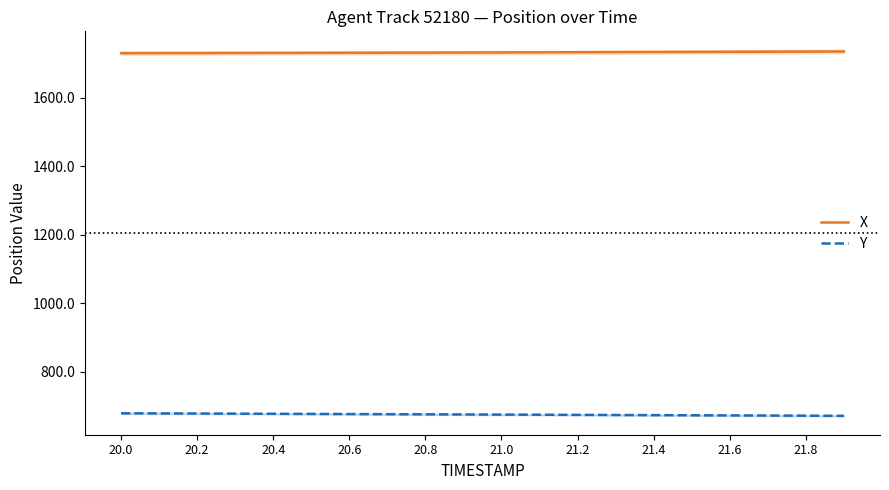

What is the greatest value displayed?

1735.9